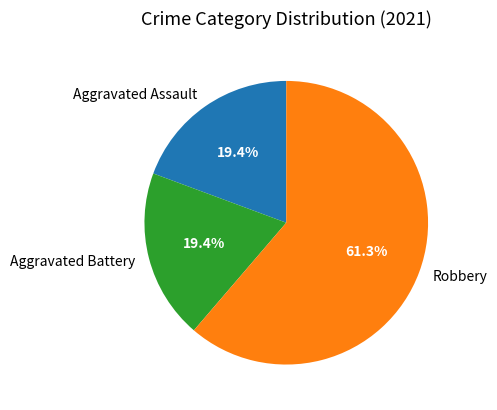

The Aggravated Assault slice represents 29% of the pie. True or false?

False